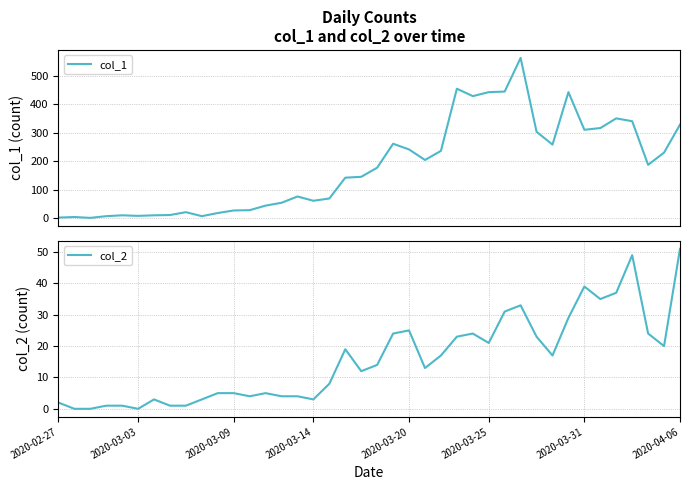

How many interior local valleys does the col_1 series have?

9